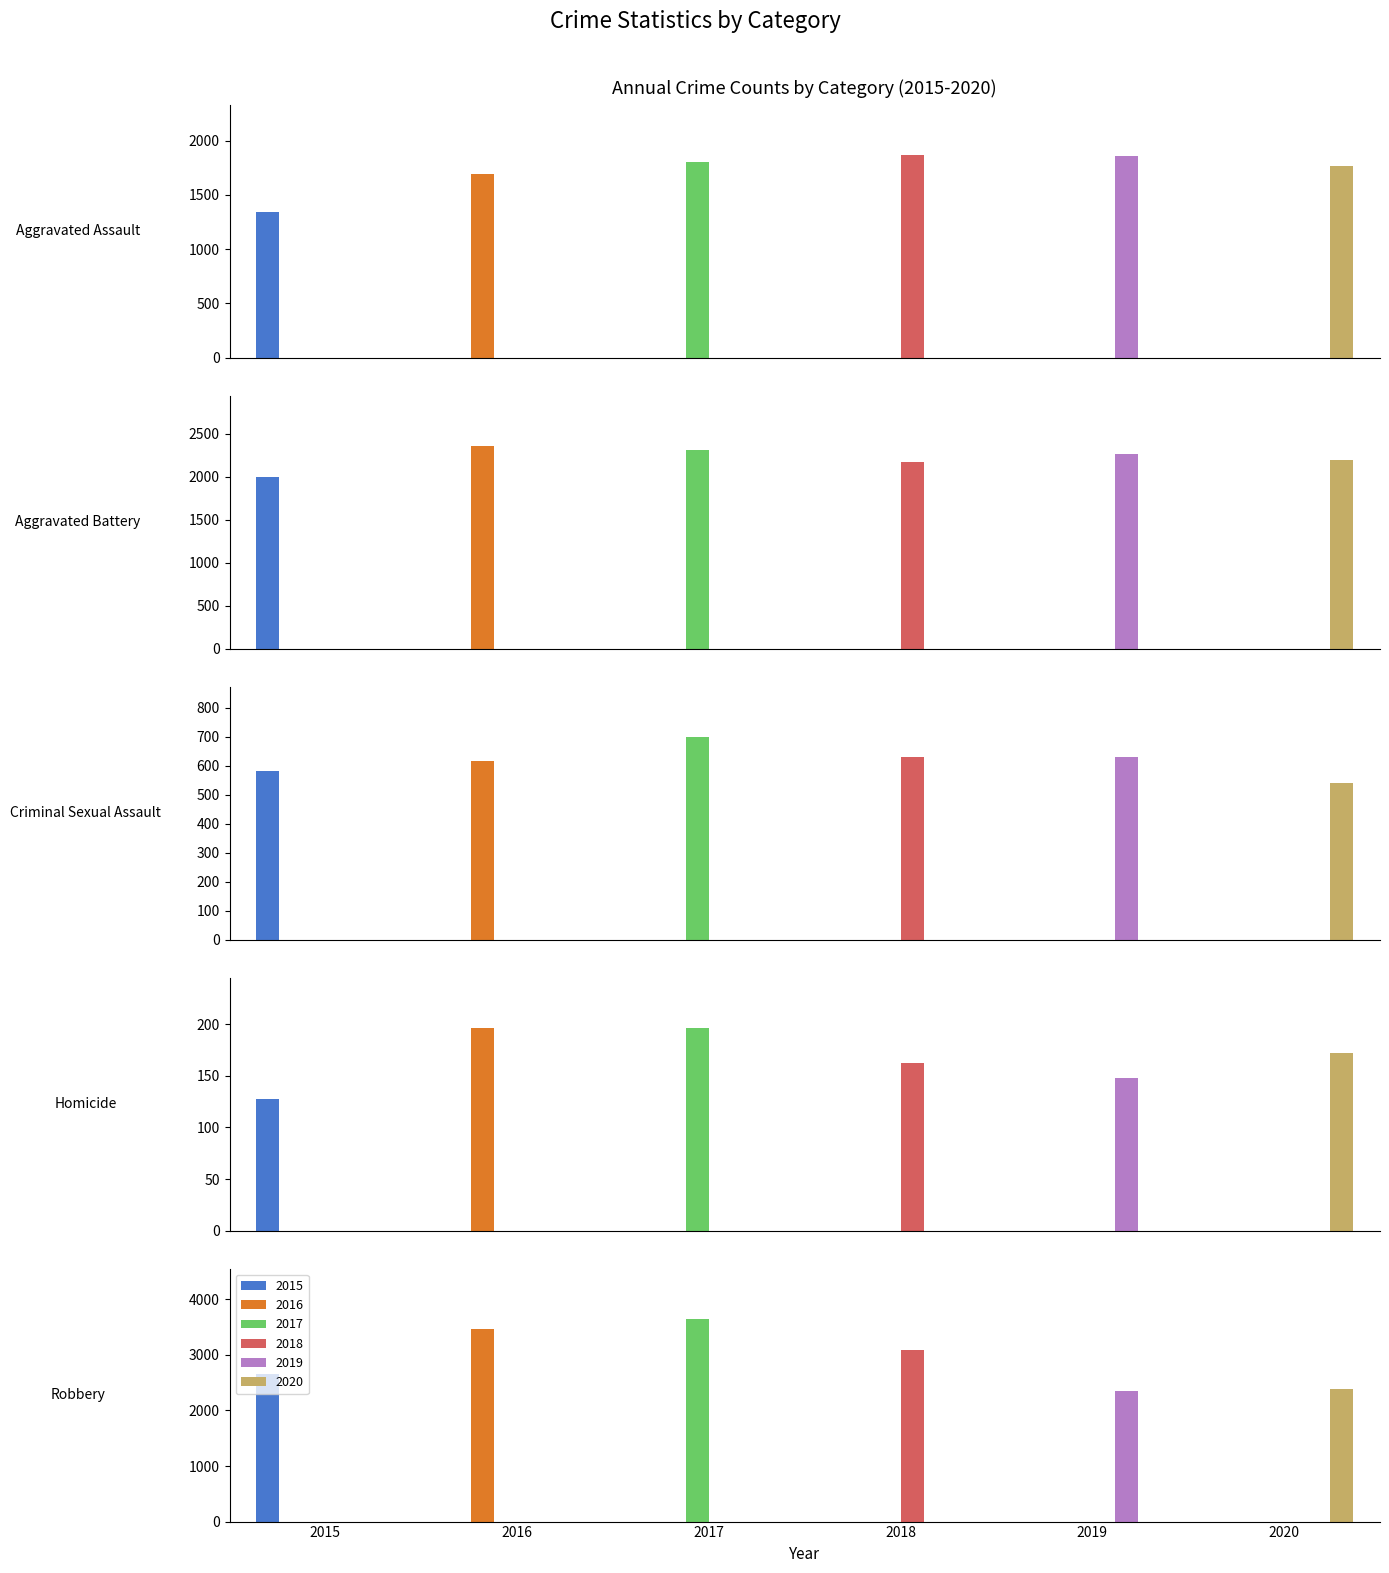

What is the difference between the maximum and minimum values in the 2020 series?

2220